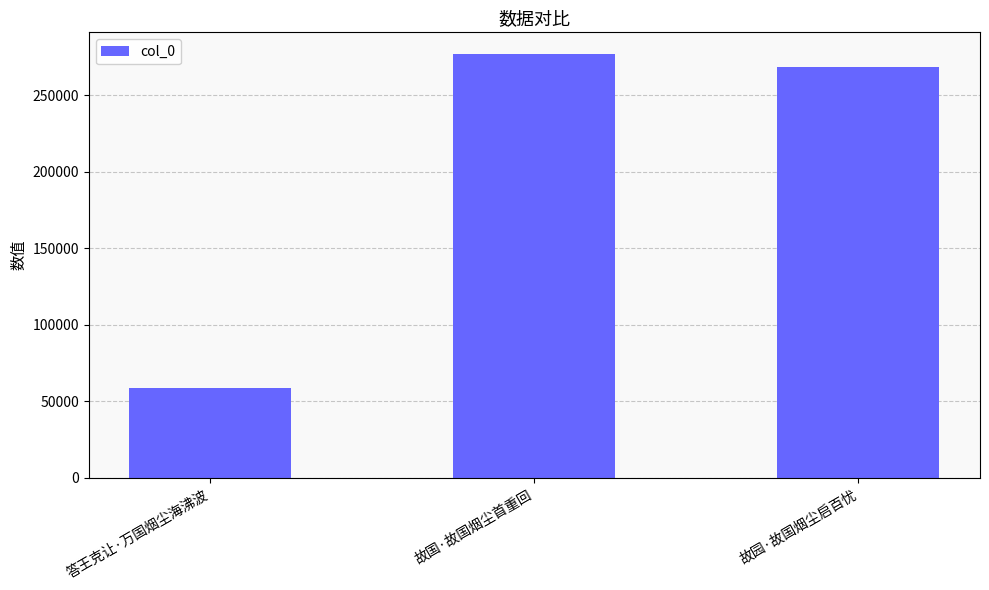

Reading left to right, transcribe all the data shown in this chart.

58550	277075	268277